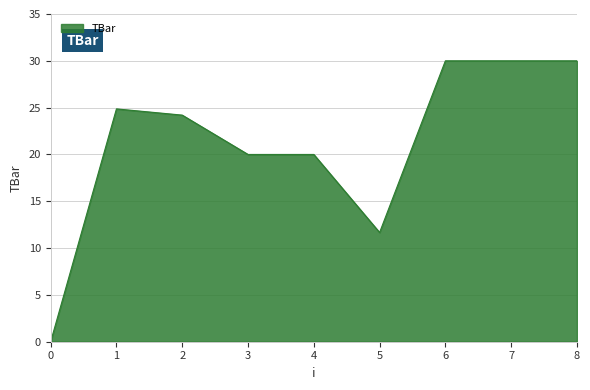

Reading left to right, list all the values displayed in this chart.

0=0.0	1=24.9	2=24.2	3=20.0	4=20.0	5=11.7	6=30.0	7=30.0	8=30.0